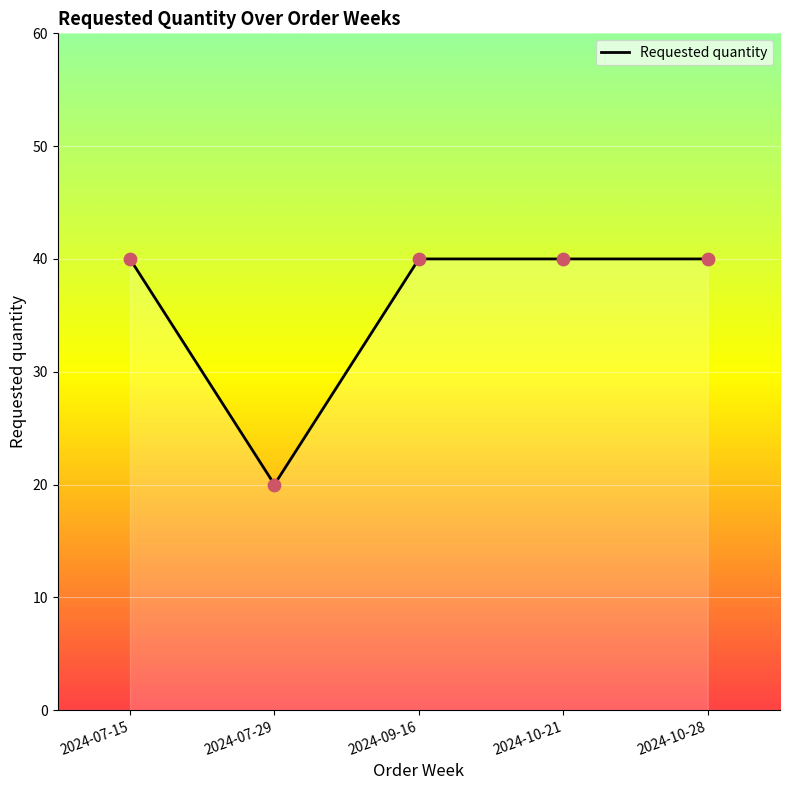

Approximately how many times larger is the value at 2024-09-16 compared to 2024-10-21?

1.0